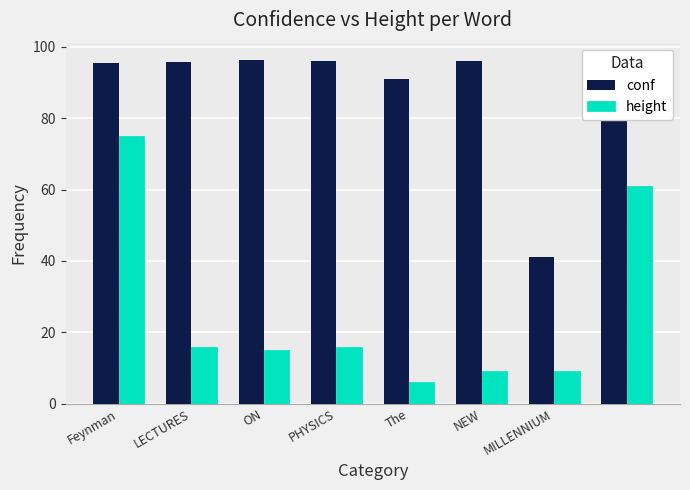

Which series has the widest spread of values?

height